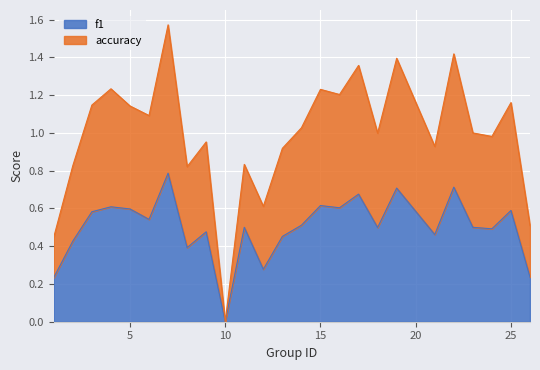

What is the difference between the f1 values at 1 and 7?

0.6